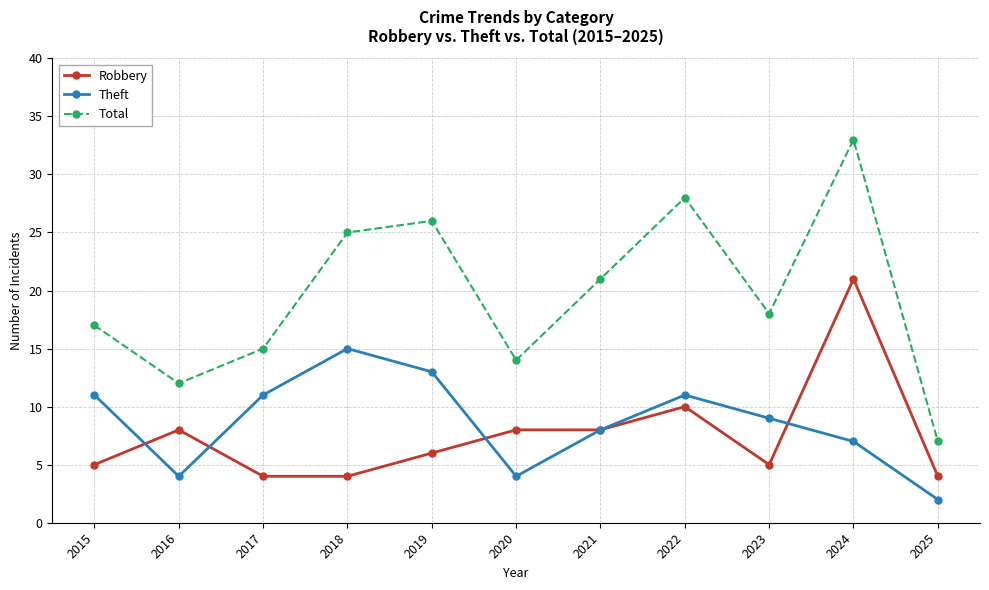

Does the chart display data point markers on the line(s)?

Yes